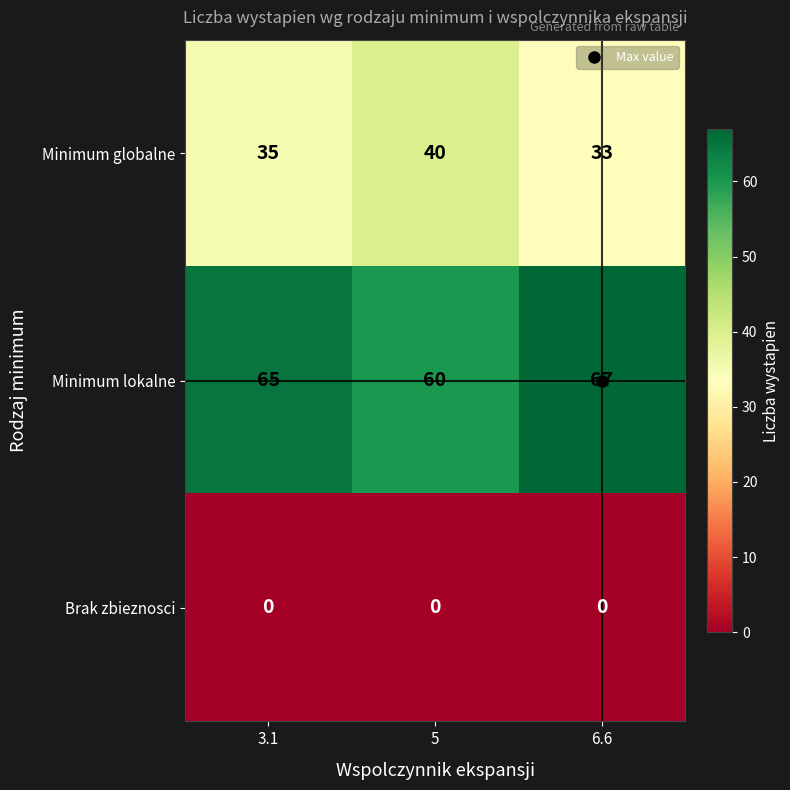

The Minimum globalne series shows 17 at 3.1. True or false?

False